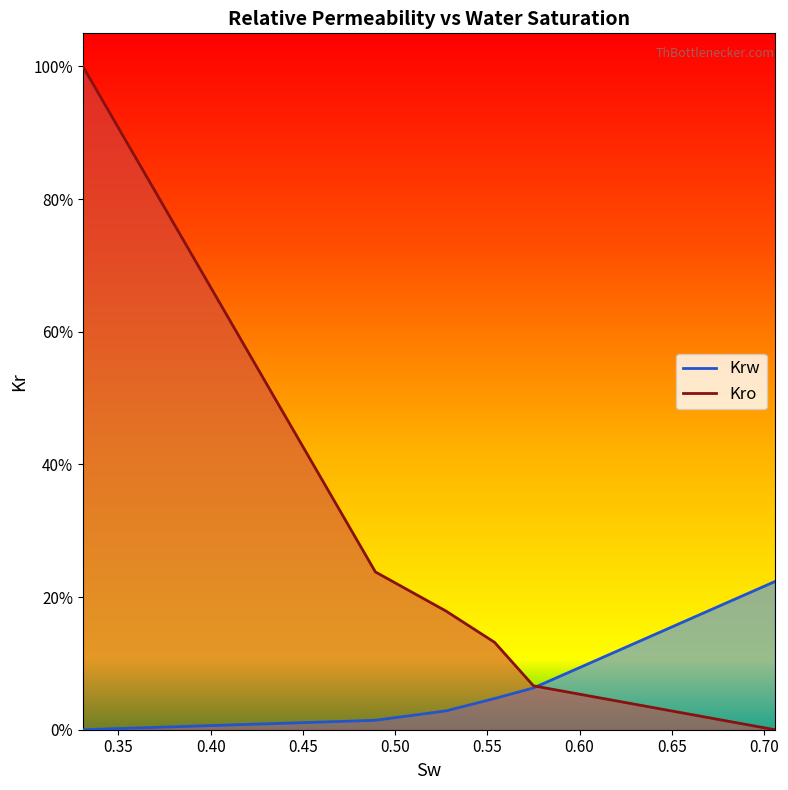

What is the difference between the highest and lowest values at 0.7059?

0.2